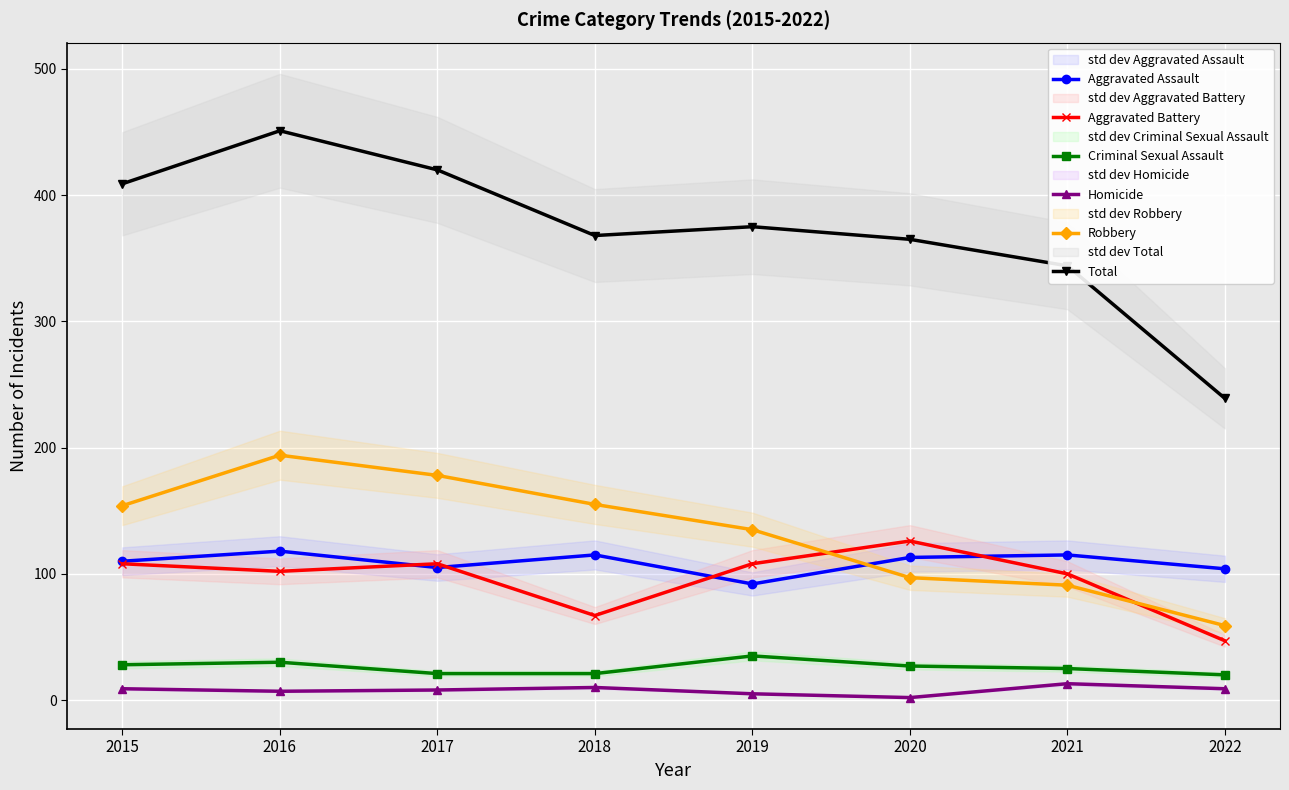

Where is the first local minimum for Aggravated Battery?

2016